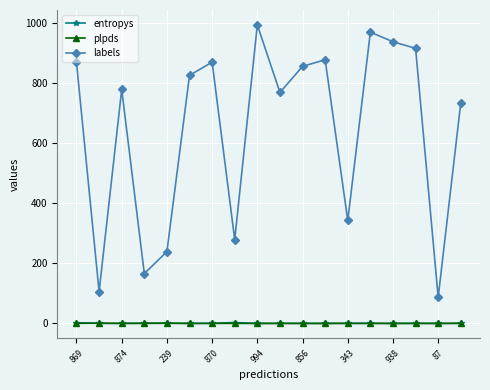

Does the chart display data point markers on the line(s)?

Yes